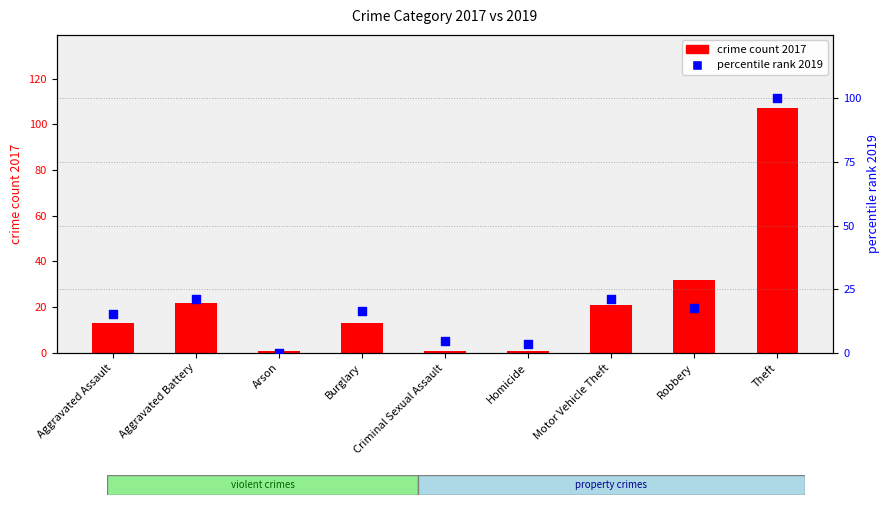

Which series has the largest total across all categories?

crime count 2017